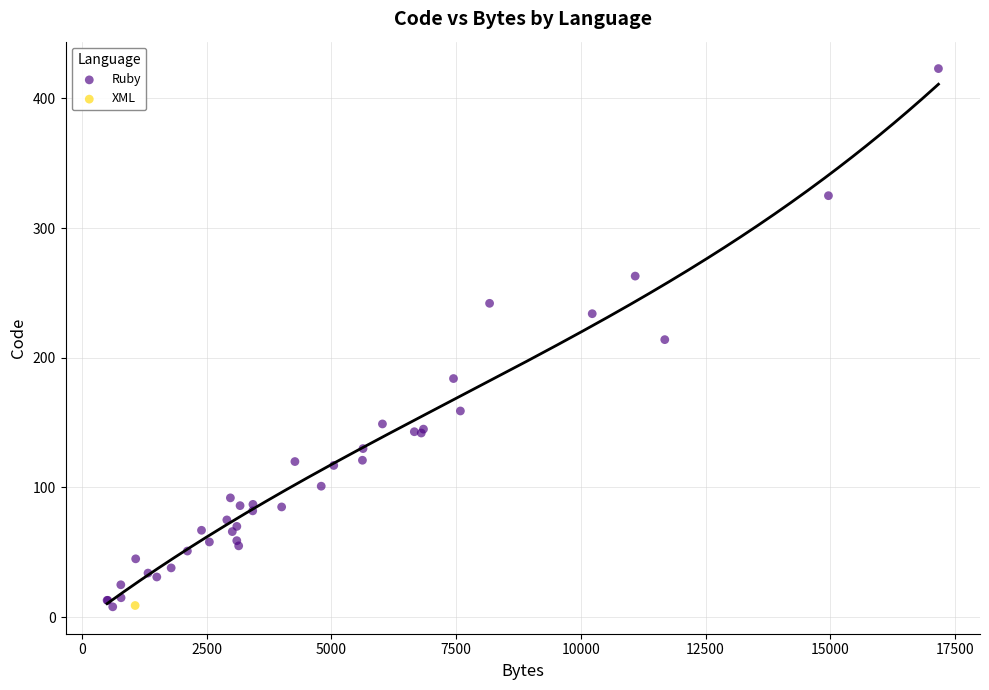

What are all the series names shown in the legend?

Ruby, XML